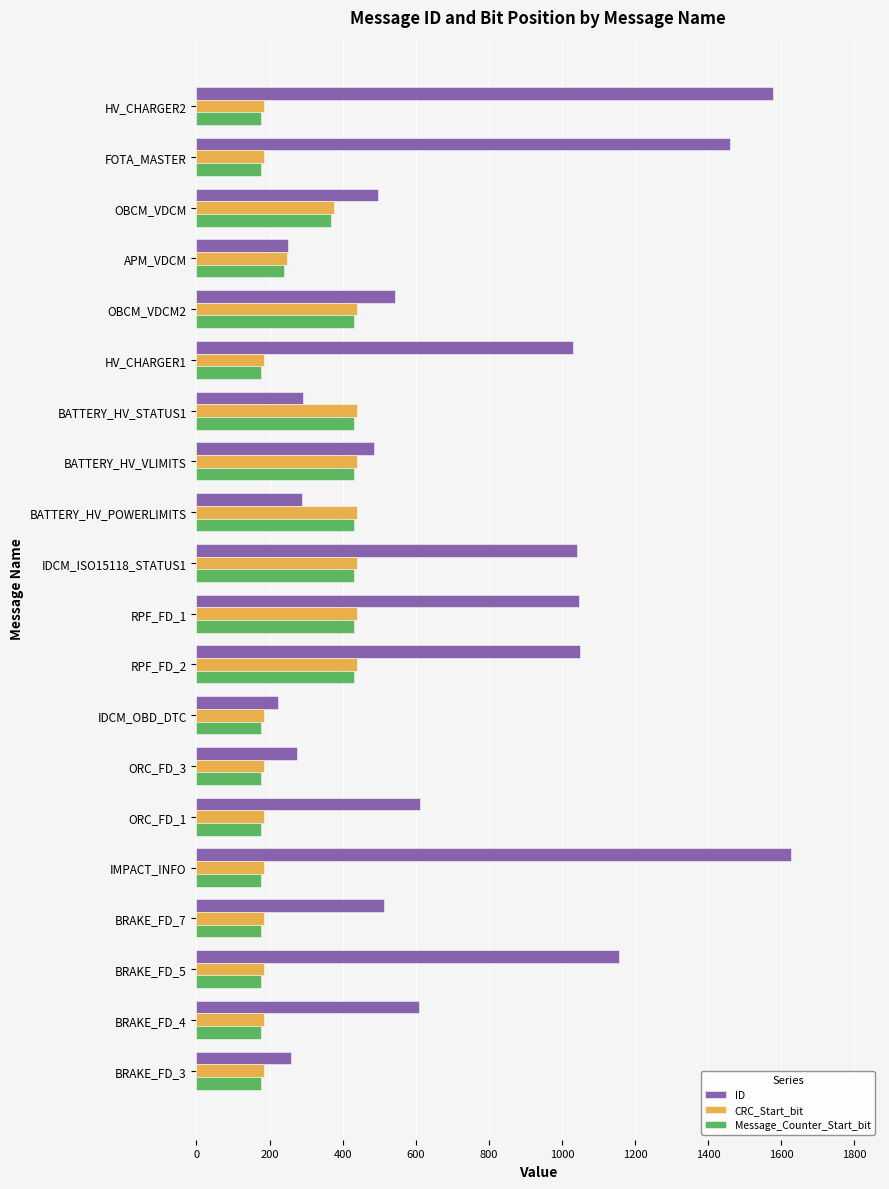

Which series has the widest spread of values?

ID